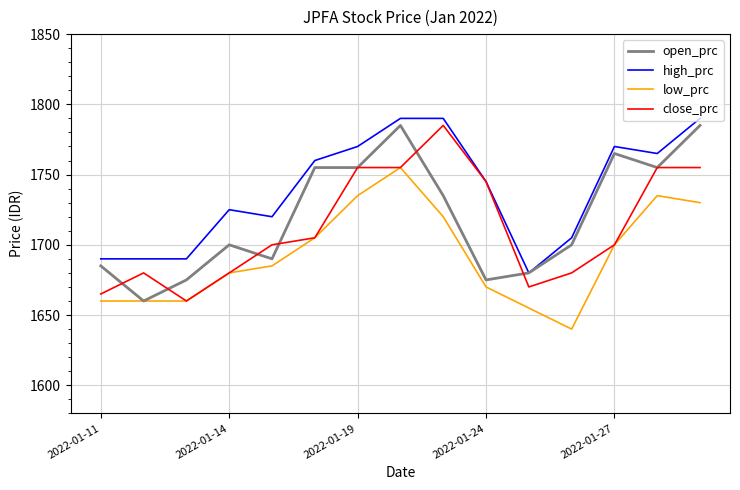

True or false: high_prc and low_prc cross at least once.

False